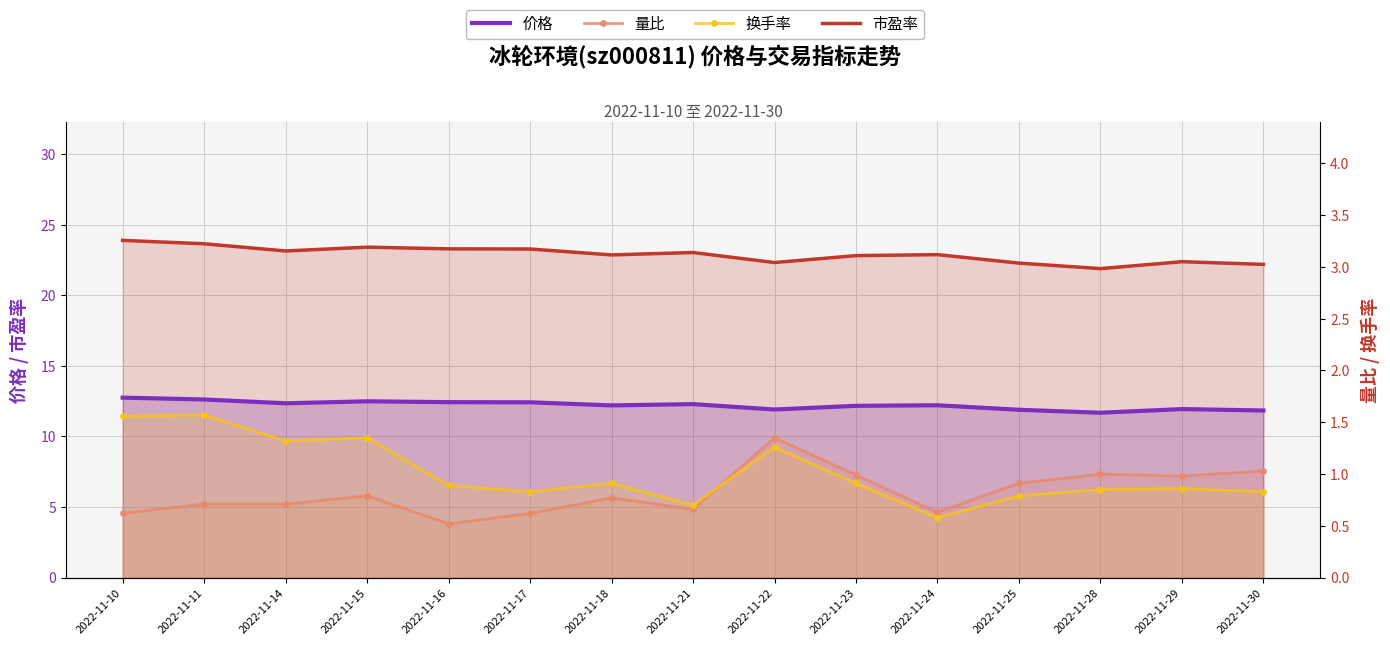

In 换手率, how many points are higher than both neighbors (excluding endpoints)?

5